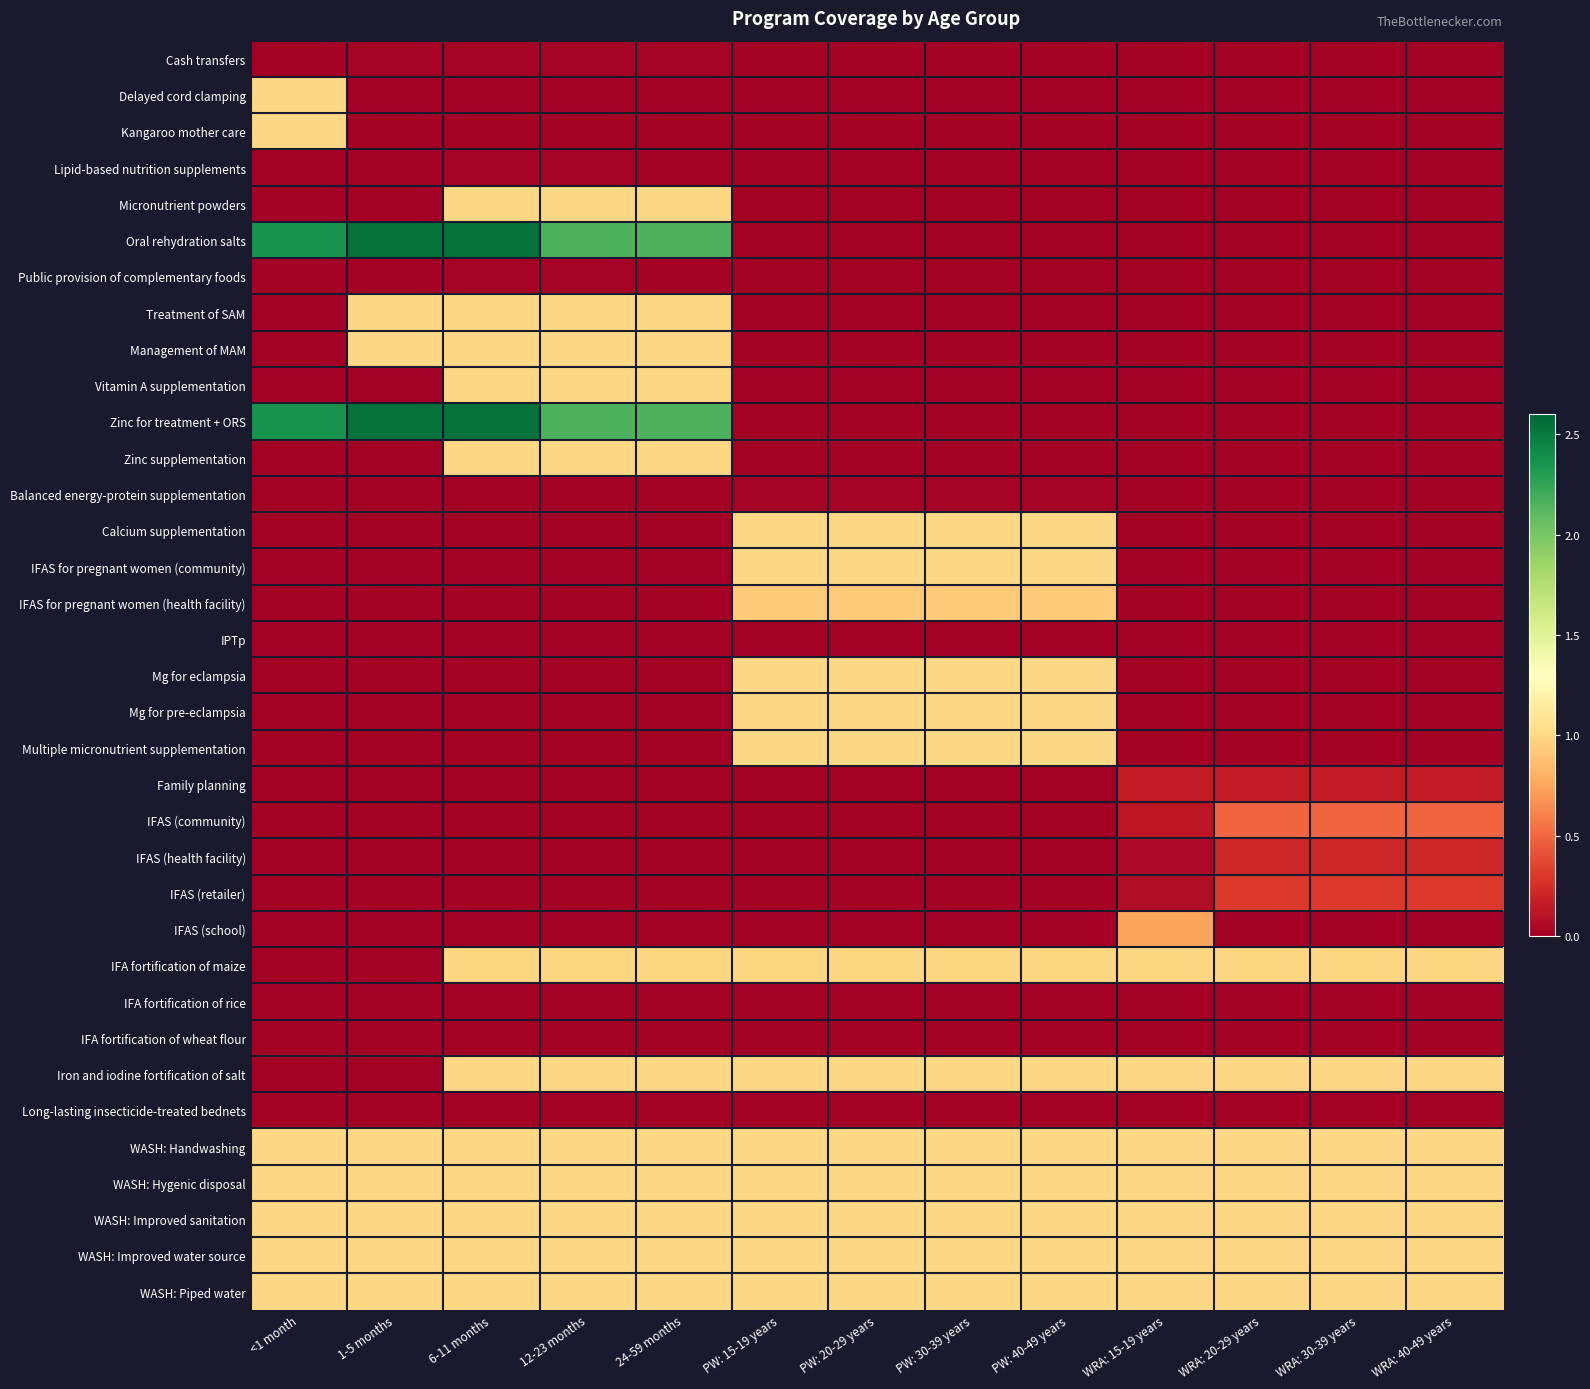

What is the difference between the highest and lowest values at 12-23 months?

2.2